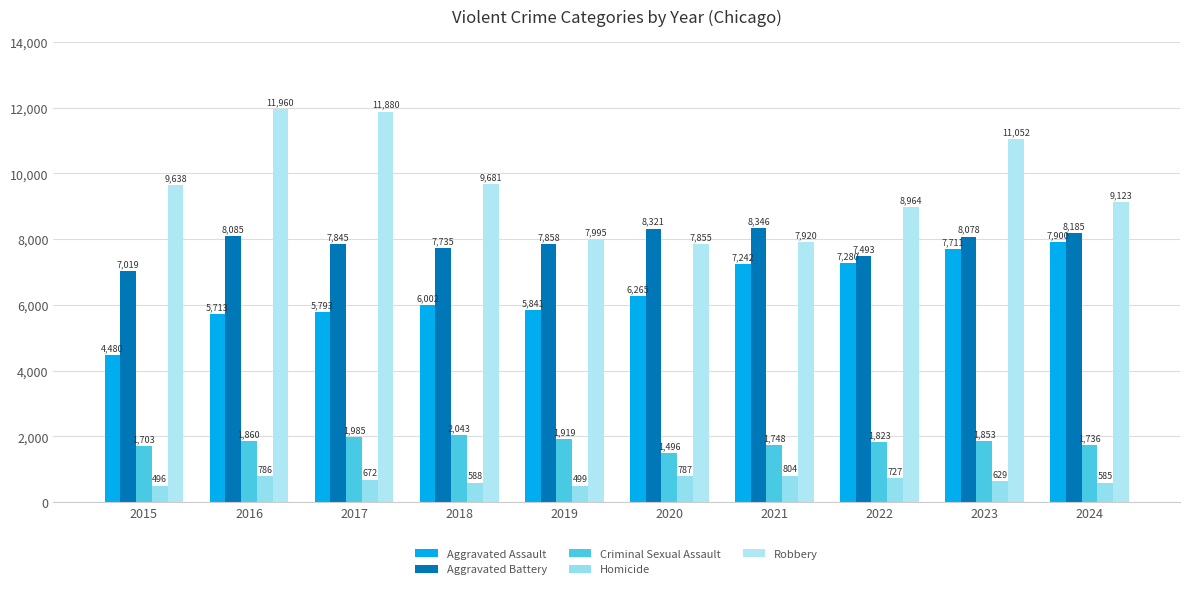

List the series in order of their peak value, highest first.

Robbery, Aggravated Battery, Aggravated Assault, Criminal Sexual Assault, Homicide